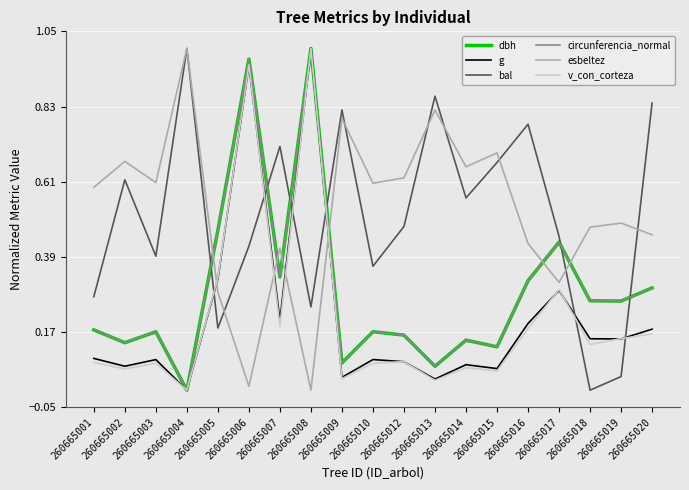

How many times do bal and g cross each other?

6